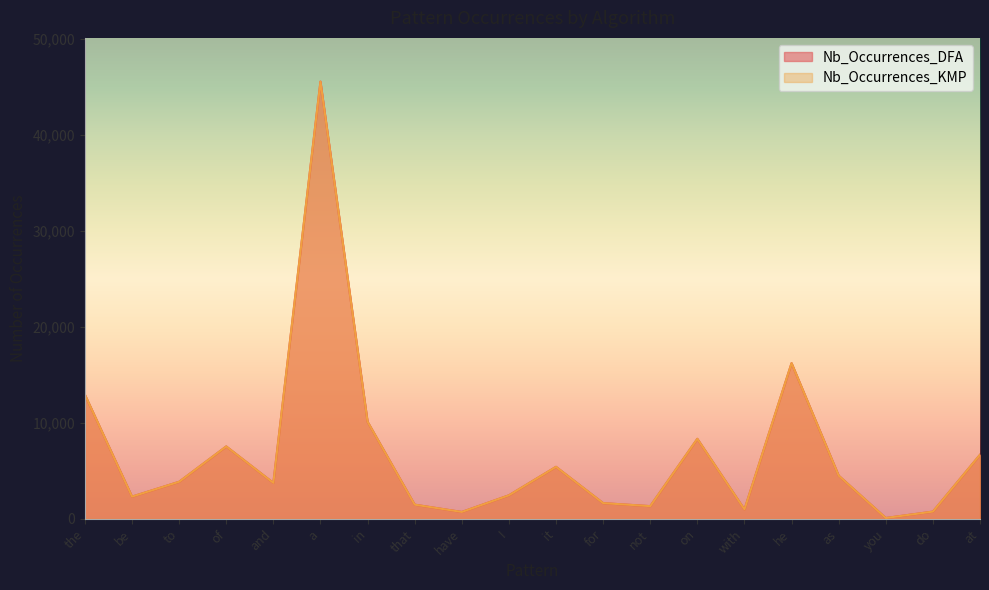

Does the chart display data point markers on the line(s)?

No